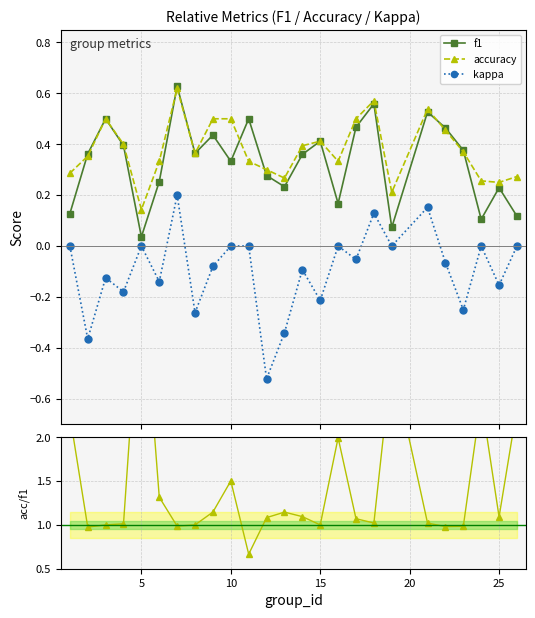

Reading right to left, transcribe all the data shown in this chart.

f1: 0.1	0.2	0.1	0.4	0.5	0.5	0.1	0.6	0.5	0.2	0.4	0.4	0.2	0.3	0.5	0.3	0.4	0.4	0.6	0.3	0.0	0.4	0.5	0.4	0.1
accuracy: 0.3	0.2	0.3	0.4	0.5	0.5	0.2	0.6	0.5	0.3	0.4	0.4	0.3	0.3	0.3	0.5	0.5	0.4	0.6	0.3	0.1	0.4	0.5	0.4	0.3
kappa: 0.0	-0.2	0.0	-0.3	-0.1	0.2	0.0	0.1	-0.1	0.0	-0.2	-0.1	-0.3	-0.5	0.0	0.0	-0.1	-0.3	0.2	-0.1	0.0	-0.2	-0.1	-0.4	0.0
accuracy/f1: 2.3	1.1	2.4	1.0	1.0	1.0	2.9	1.0	1.1	2.0	1.0	1.1	1.1	1.1	0.7	1.5	1.1	1.0	1.0	1.3	4.0	1.0	1.0	1.0	2.3